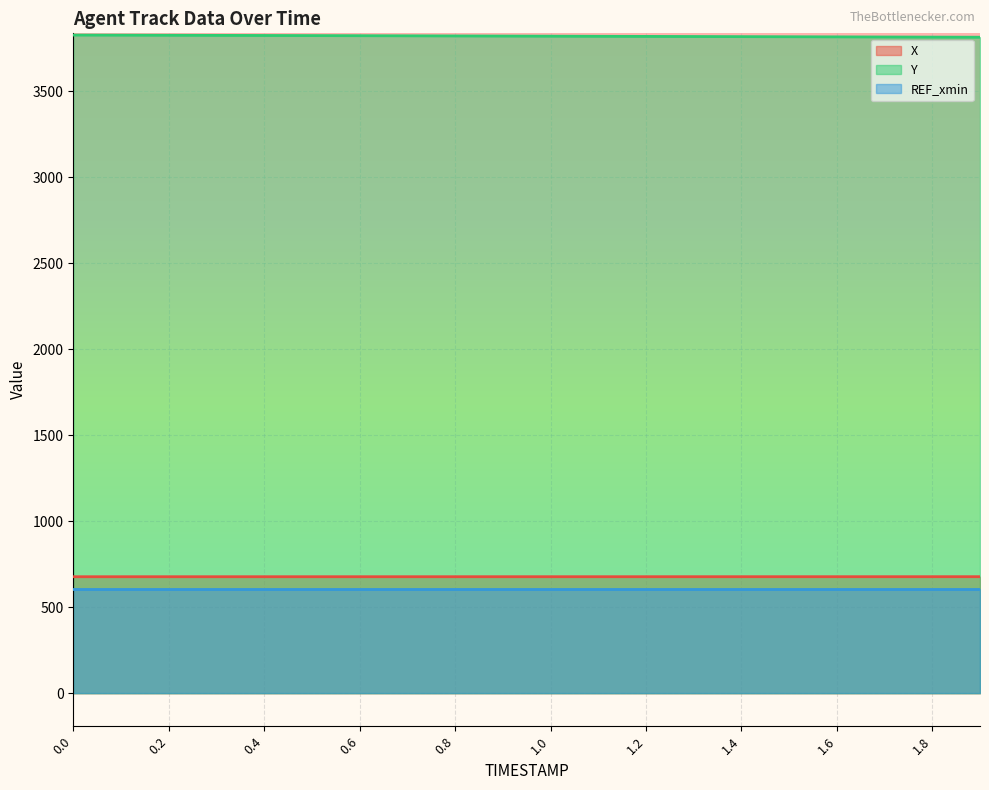

Rank the categories by X value from lowest to highest.

0.0, 0.1, 0.2, 0.3, 0.4, 0.5, 0.6, 0.7, 0.8, 0.9, 1.0, 1.1, 1.2, 1.3, 1.4, 1.5, 1.6, 1.7, 1.8, 1.9